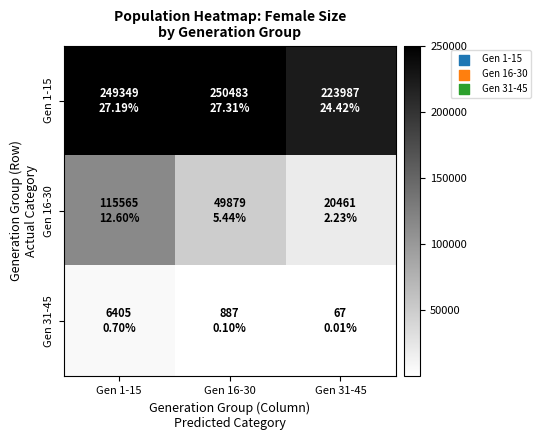

Between Gen 1-15 and Gen 31-45, which series saw the biggest shift?

Gen 16-30